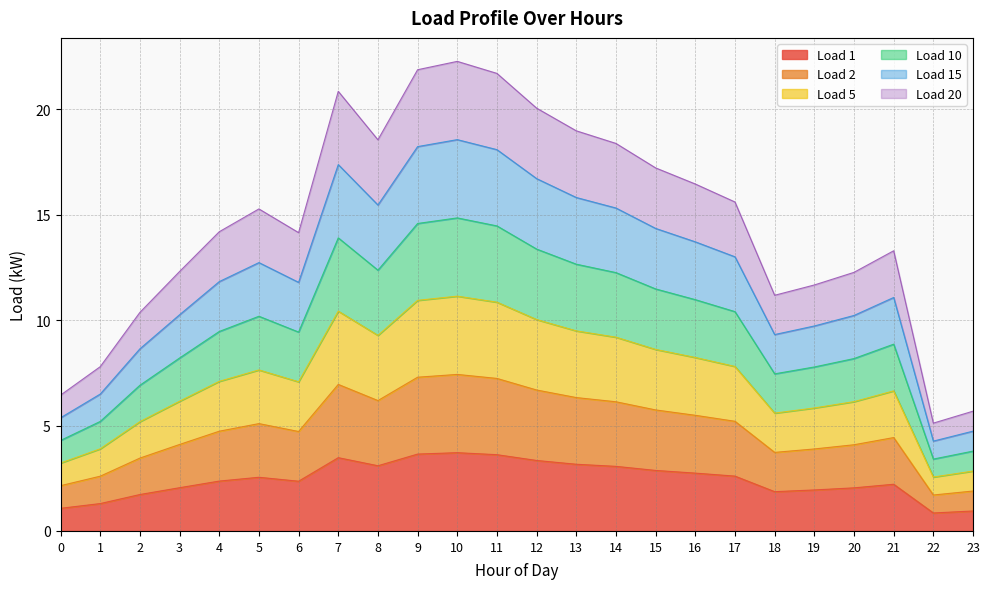

List the series in order of their peak value, highest first.

Load 20, Load 15, Load 10, Load 5, Load 2, Load 1